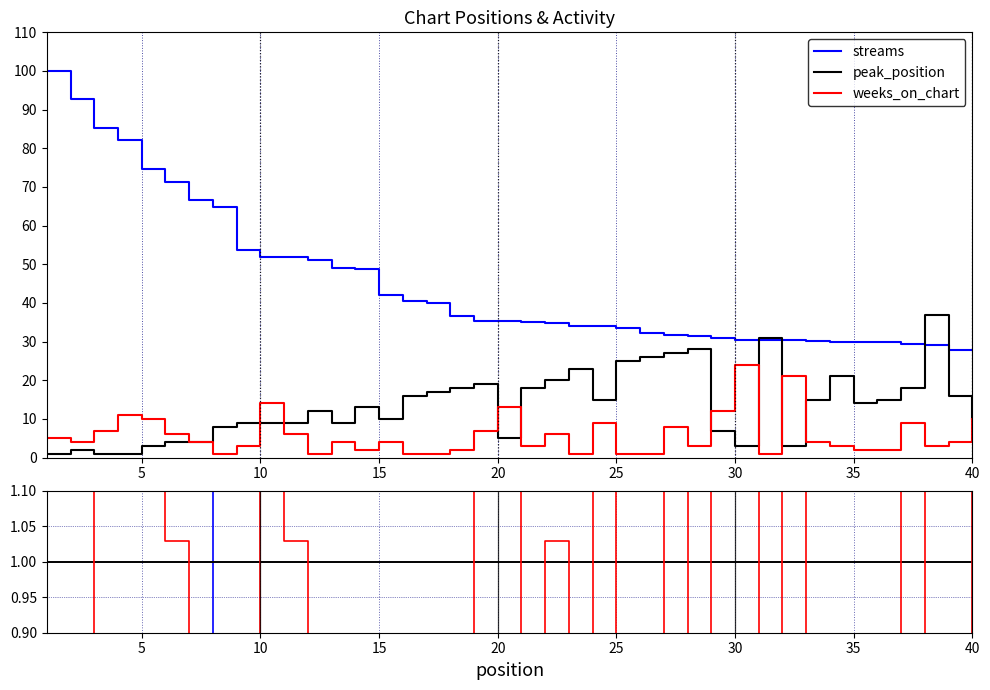

What is the difference between the maximum and minimum values in the weeks_on_chart series?

23.0